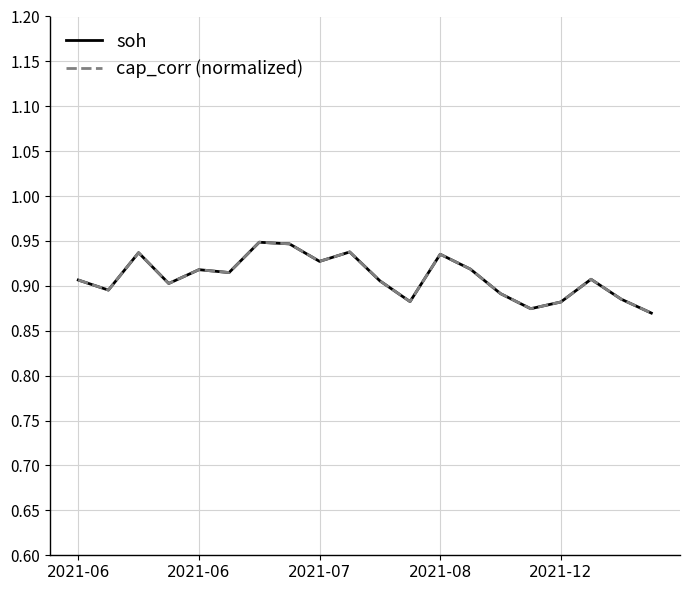

Does the chart display data point markers on the line(s)?

No